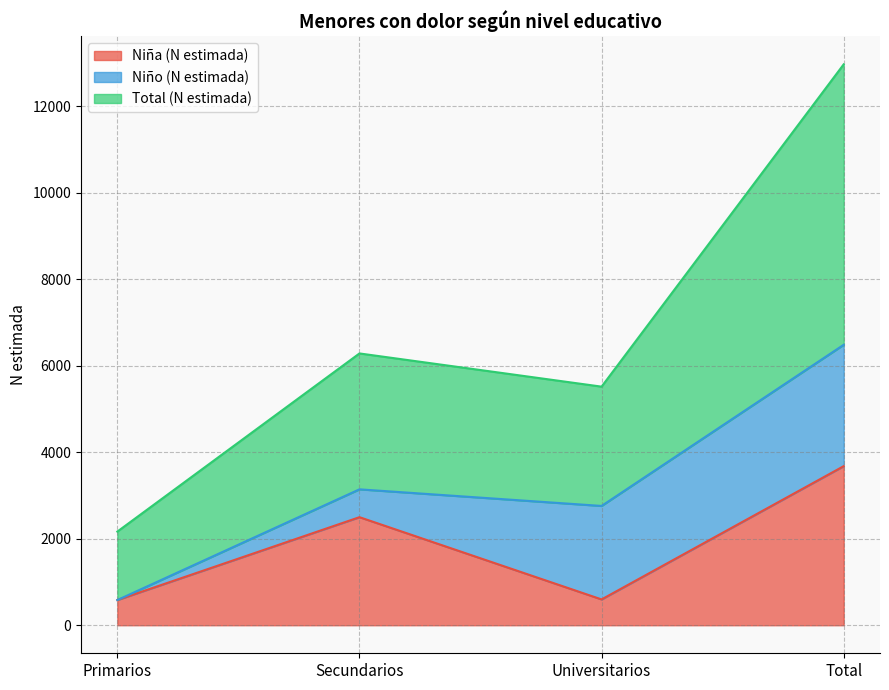

True or false: Niña (N estimada) has a value of 583 at Primarios.

True